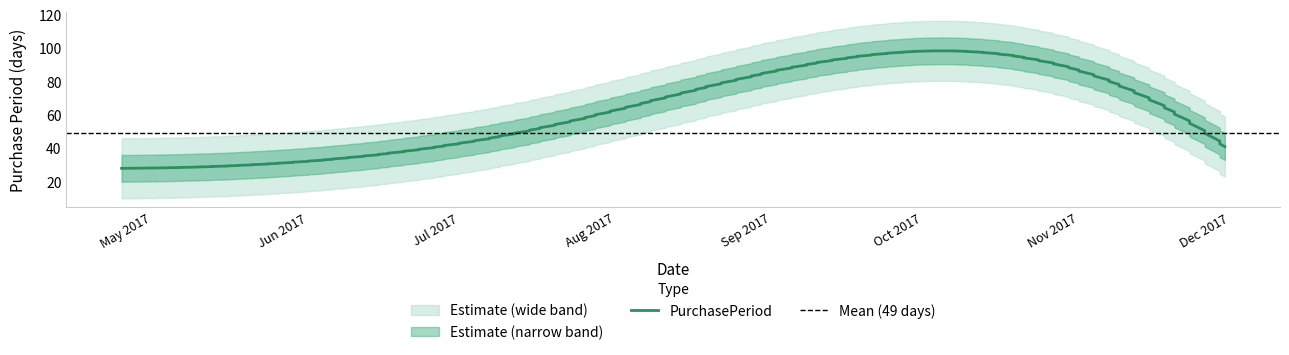

The value at 2017-07-17 is 52. True or false?

True